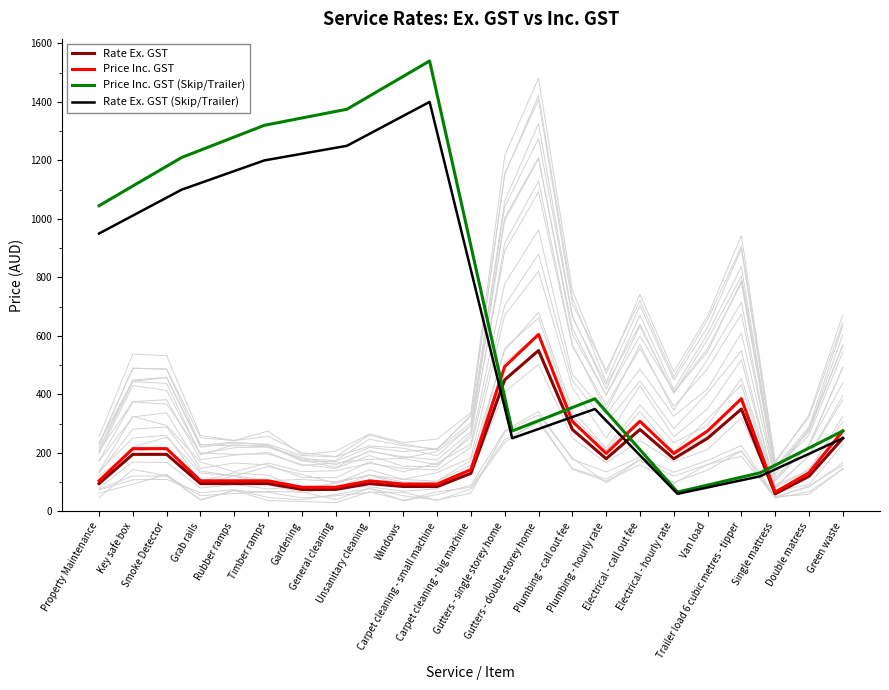

True or false: Rate Ex. GST and Price Inc. GST cross at least once.

False